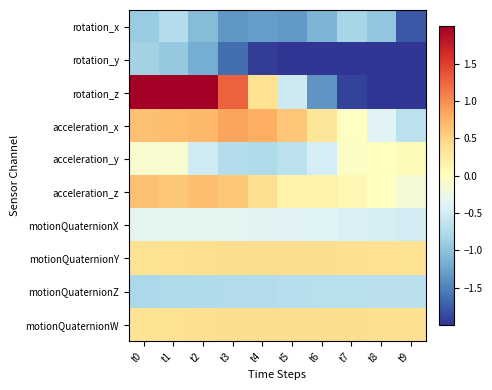

Reading left to right, list all the values displayed in this chart.

rotation_x: t0=-0.9	t1=-0.7	t2=-1.1	t3=-1.3	t4=-1.3	t5=-1.3	t6=-1.1	t7=-0.8	t8=-1.0	t9=-1.8
rotation_y: t0=-0.9	t1=-0.9	t2=-1.2	t3=-1.6	t4=-1.9	t5=-2.2	t6=-2.4	t7=-2.7	t8=-2.9	t9=-2.7
rotation_z: t0=3.2	t1=2.7	t2=2.1	t3=1.3	t4=0.4	t5=-0.5	t6=-1.4	t7=-1.9	t8=-2.2	t9=-2.3
acceleration_x: t0=0.6	t1=0.7	t2=0.7	t3=0.8	t4=0.8	t5=0.6	t6=0.3	t7=-0.0	t8=-0.4	t9=-0.7
acceleration_y: t0=-0.1	t1=-0.1	t2=-0.5	t3=-0.7	t4=-0.8	t5=-0.7	t6=-0.5	t7=-0.0	t8=0.0	t9=0.1
acceleration_z: t0=0.7	t1=0.6	t2=0.7	t3=0.6	t4=0.4	t5=0.2	t6=0.2	t7=0.1	t8=0.0	t9=-0.1
motionQuaternionX: t0=-0.3	t1=-0.3	t2=-0.3	t3=-0.3	t4=-0.4	t5=-0.4	t6=-0.4	t7=-0.4	t8=-0.5	t9=-0.5
motionQuaternionY: t0=0.4	t1=0.4	t2=0.4	t3=0.4	t4=0.4	t5=0.4	t6=0.4	t7=0.4	t8=0.4	t9=0.4
motionQuaternionZ: t0=-0.8	t1=-0.8	t2=-0.8	t3=-0.7	t4=-0.7	t5=-0.7	t6=-0.7	t7=-0.7	t8=-0.7	t9=-0.7
motionQuaternionW: t0=0.4	t1=0.4	t2=0.4	t3=0.4	t4=0.4	t5=0.4	t6=0.4	t7=0.4	t8=0.4	t9=0.4